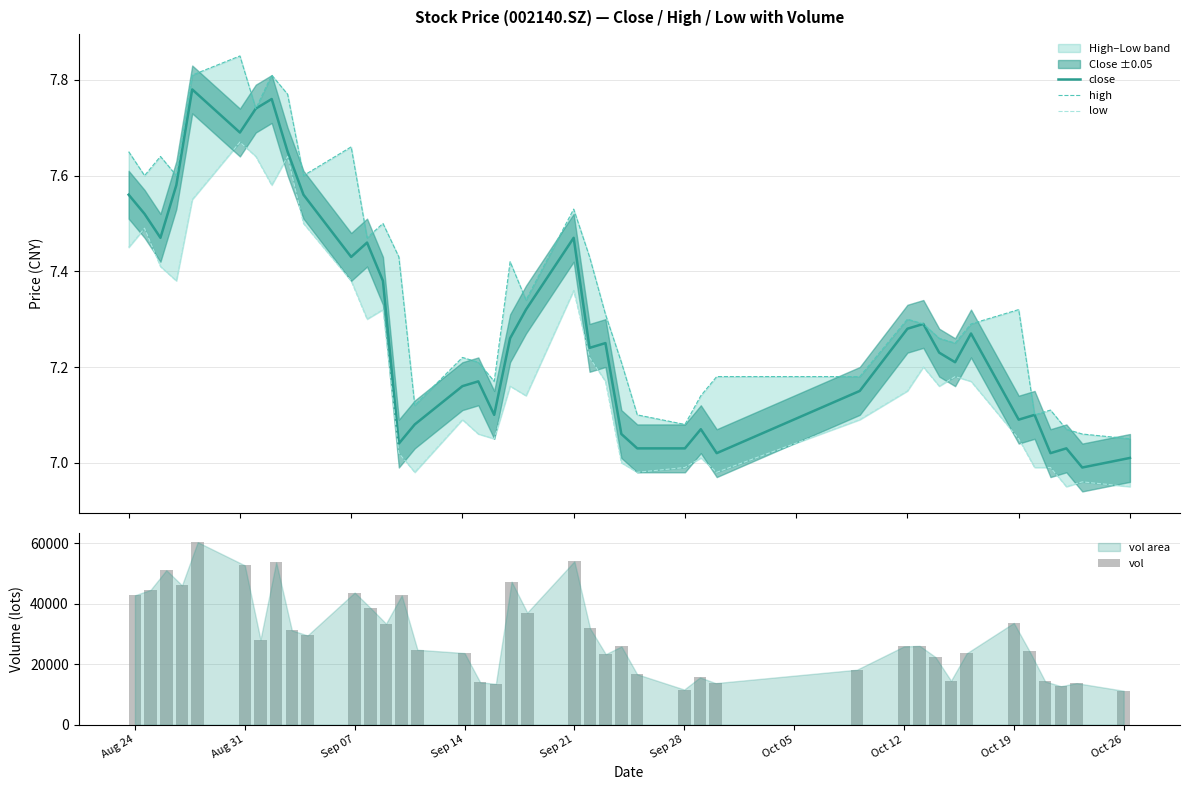

The value of vol at Oct 12 is 13268.6. True or false?

False